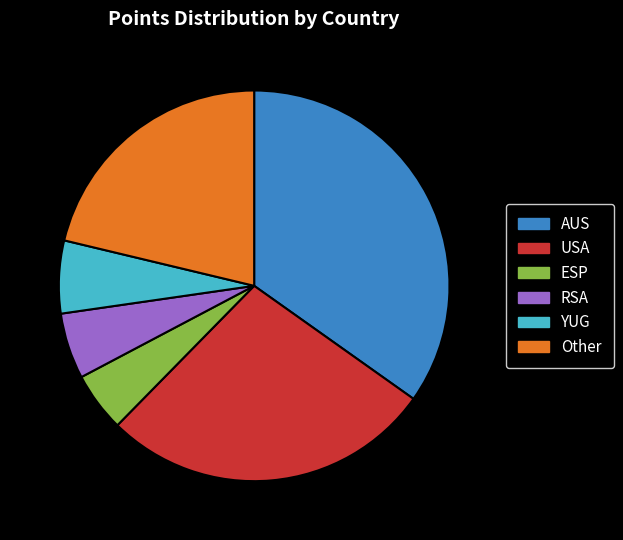

Count the number of slices in the pie.

6